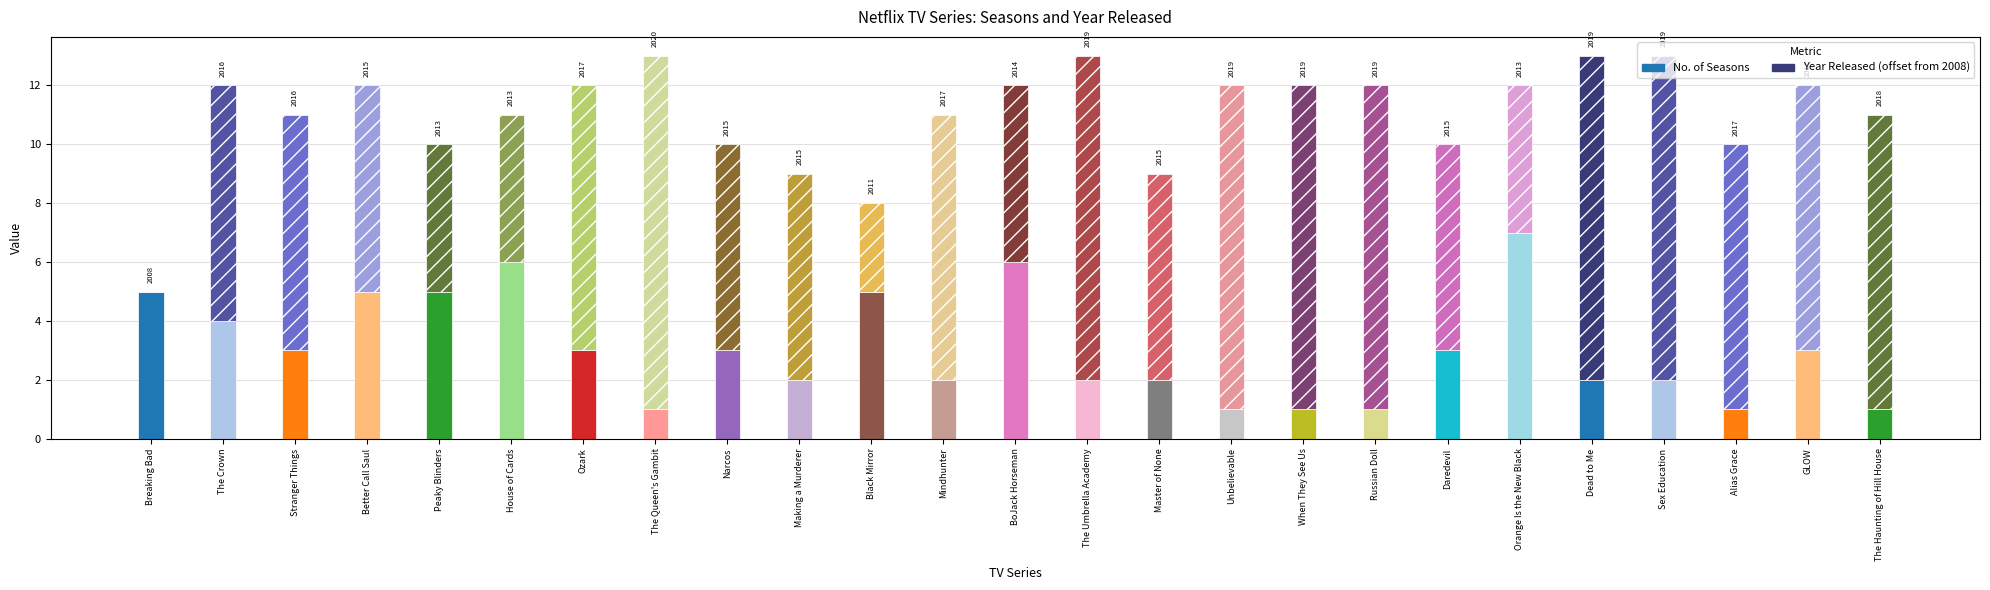

What are all the series names shown in the legend?

No. of Seasons, Year Released (offset from 2008)